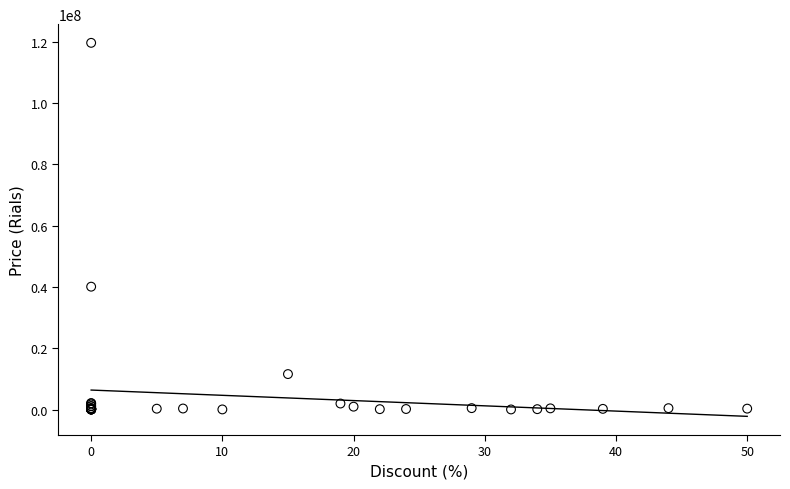

What Y value in the scatter plot is closest to 59823950?

40090000